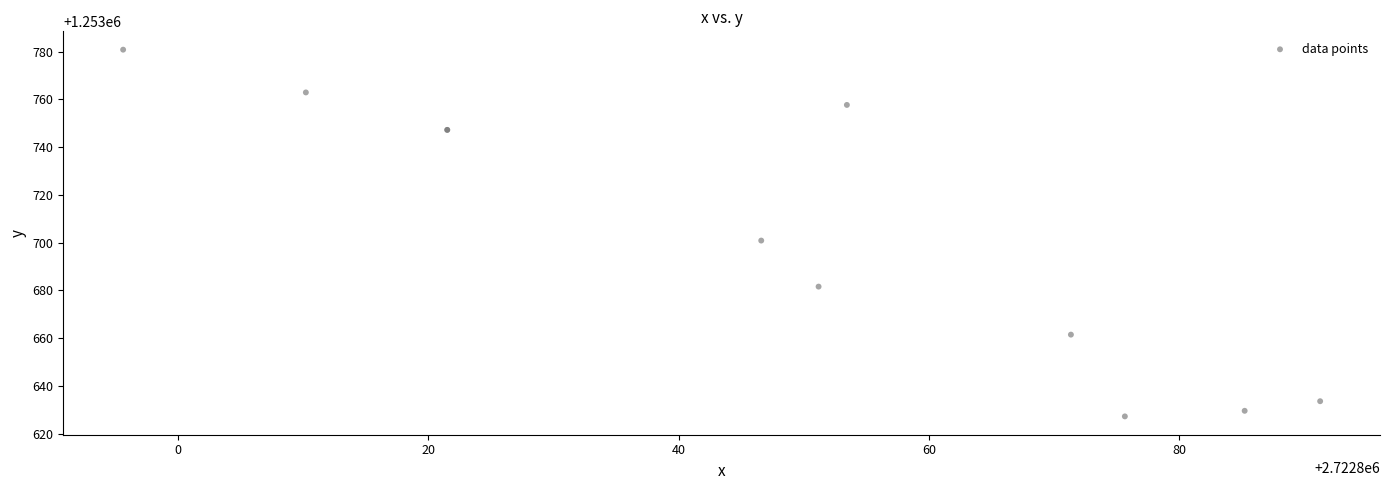

What Y value in the scatter plot is closest to 1253704?

1253700.9